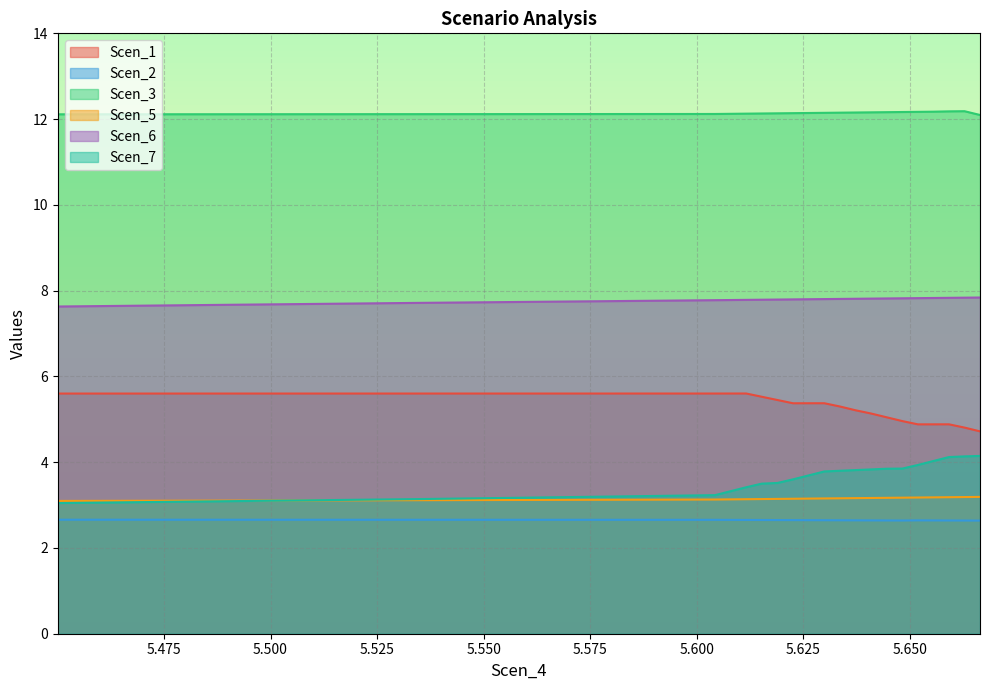

True or false: Scen_5 and Scen_6 cross at least once.

False